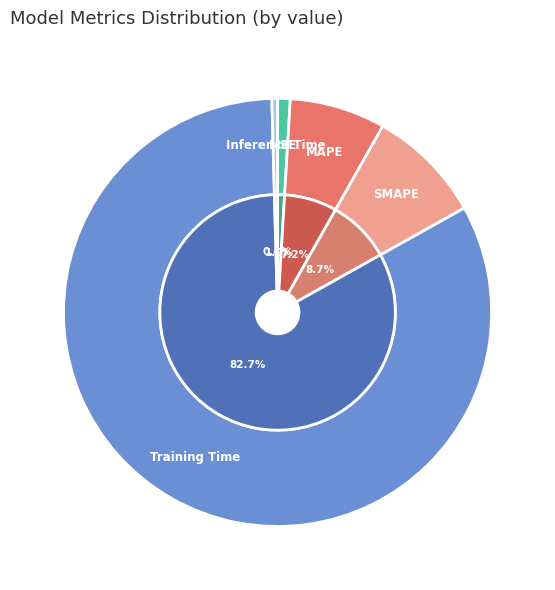

Which has a higher value, SMAPE or MSE?

SMAPE